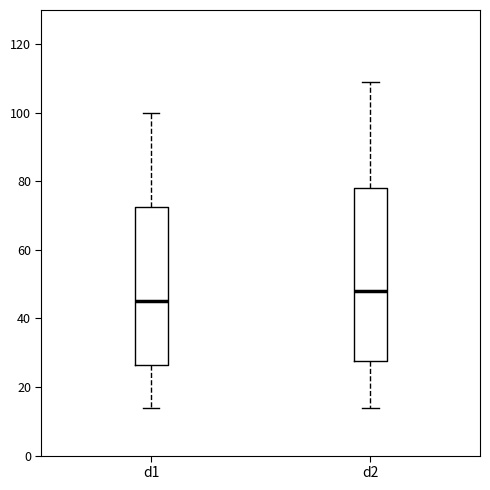

Reading left to right, transcribe this box plot: for each box, give where its median line is, the range the box spans, and where its two whiskers end, as read against the y-axis. The values are not printed on the chart, so give them approximately, as read against the axis.

d1: median 46, box 26 to 72, whiskers 14 to 100
d2: median 48, box 28 to 78, whiskers 14 to 110